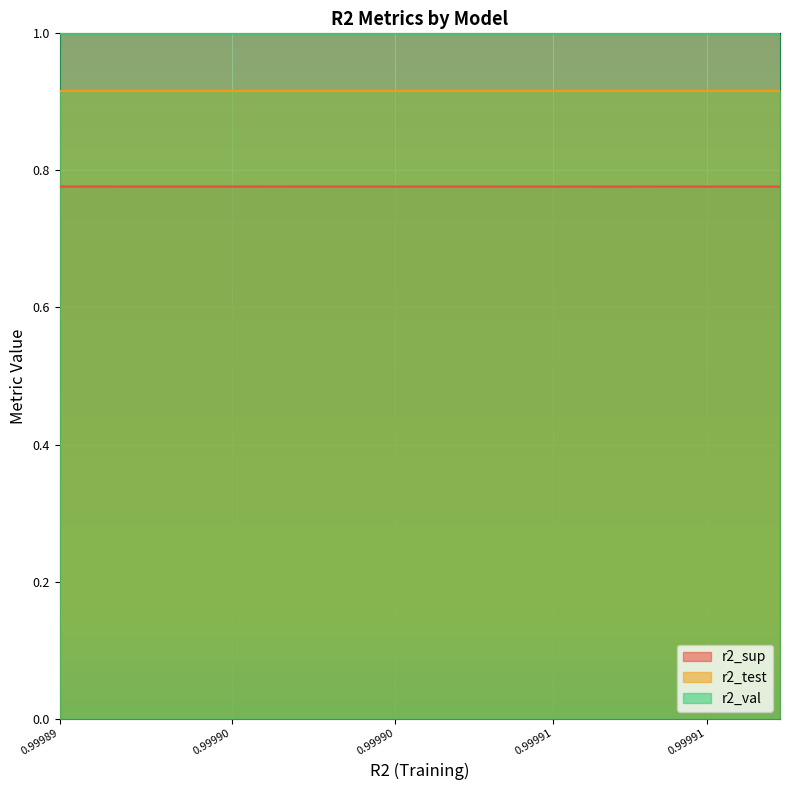

Which category has the lowest value in the r2_test series?

0.99989